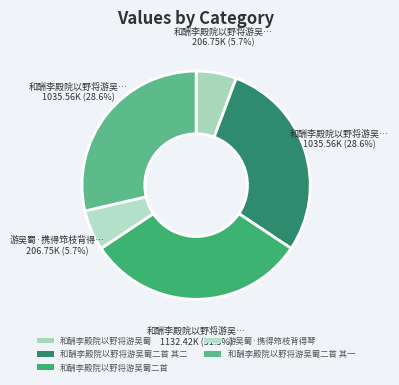

How many segments does this pie chart have?

5